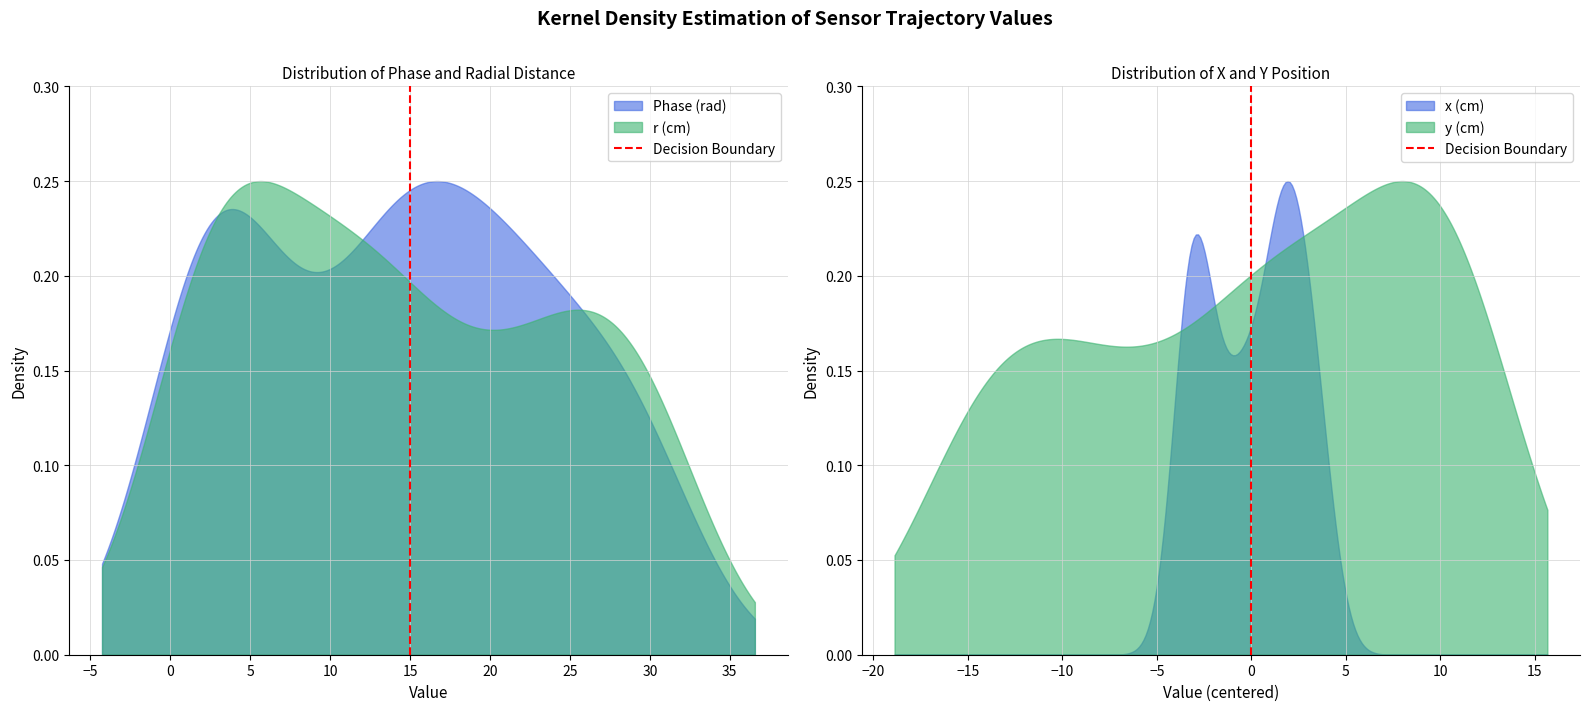

At which category does the chart reach its minimum across all series?

−10